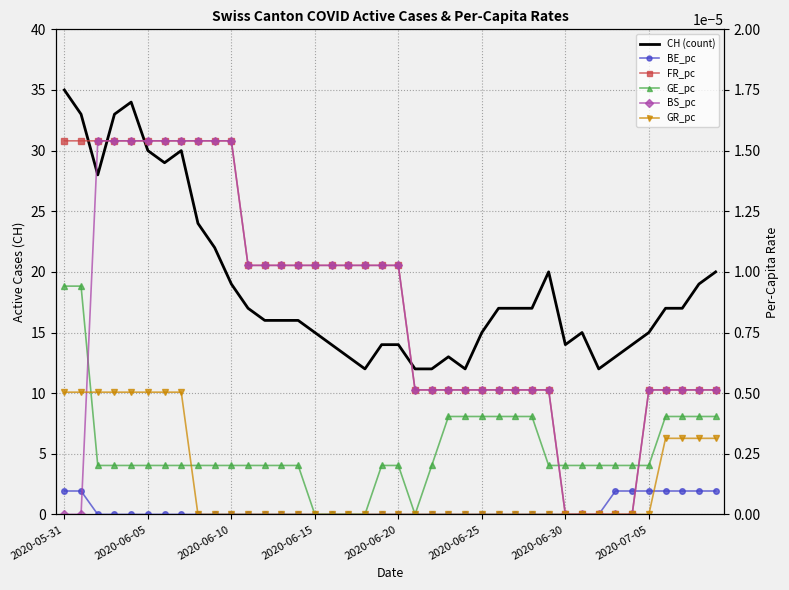

What are all the series names shown in the legend?

CH (count), BE_pc, FR_pc, GE_pc, BS_pc, GR_pc